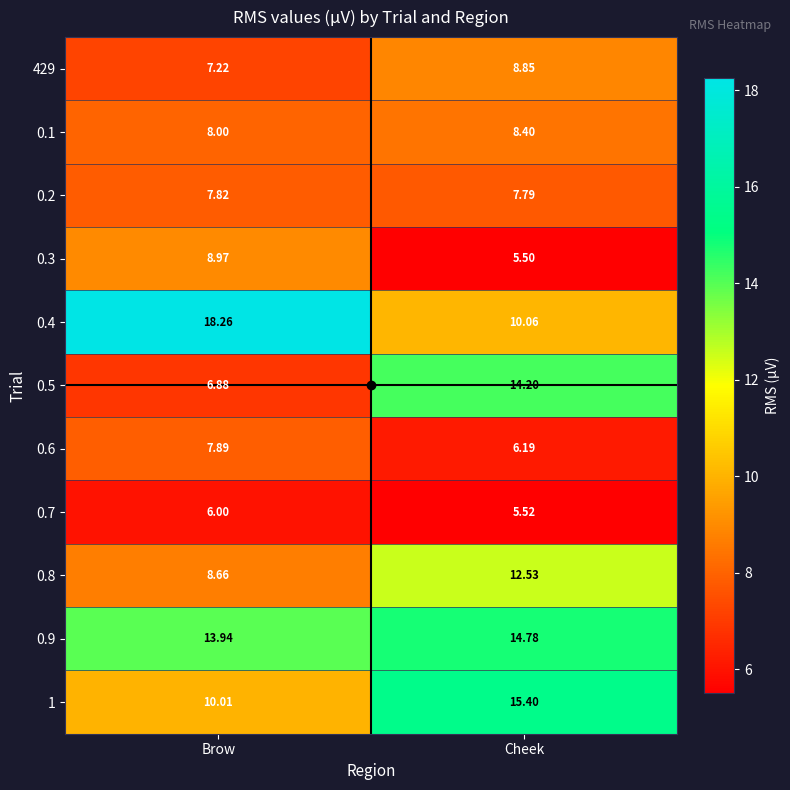

How many values in the 0.4 series are below 18?

1